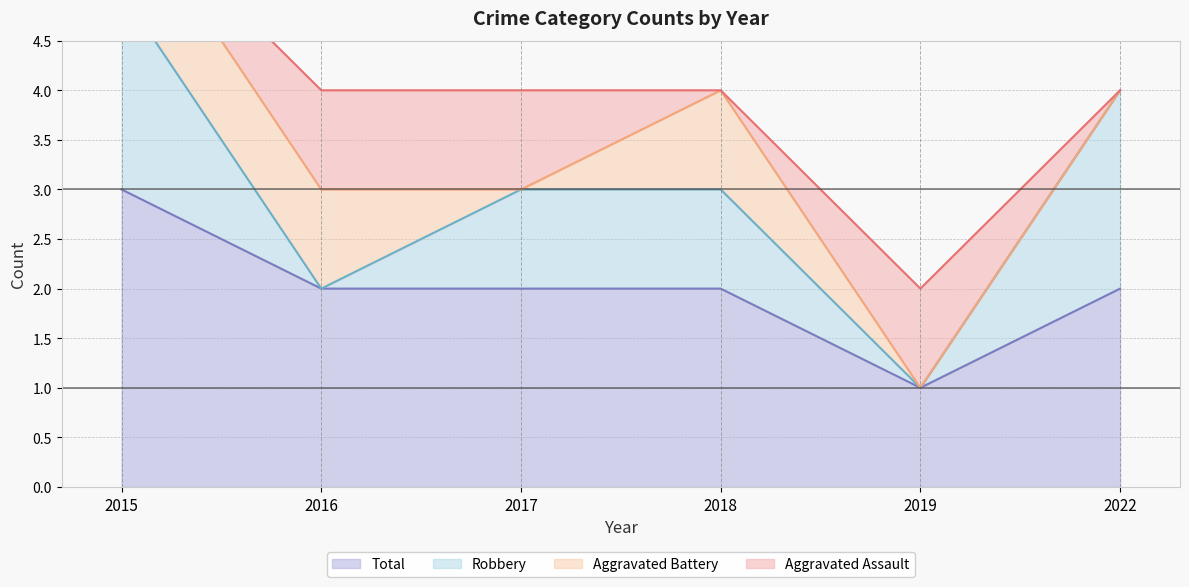

How many lines are shown in the chart?

4